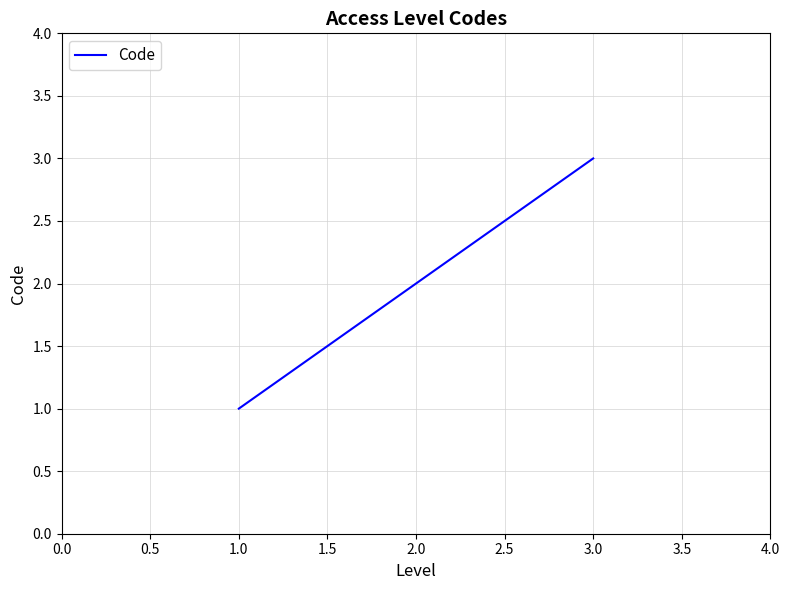

The value at 1.0 is 5. True or false?

False